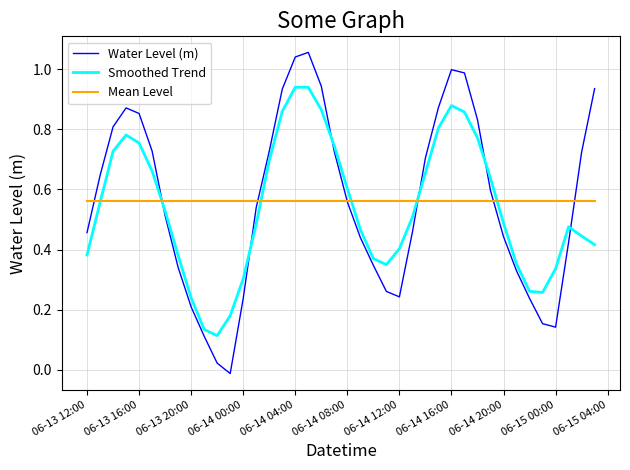

How many series are shown in this chart?

3